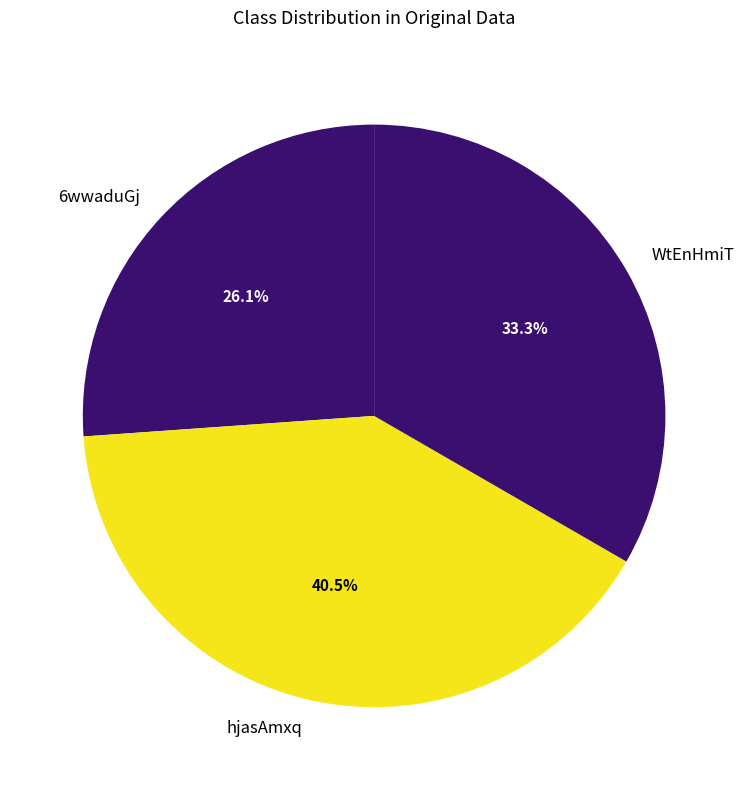

True or false: 6wwaduGj accounts for 15% of the total.

False